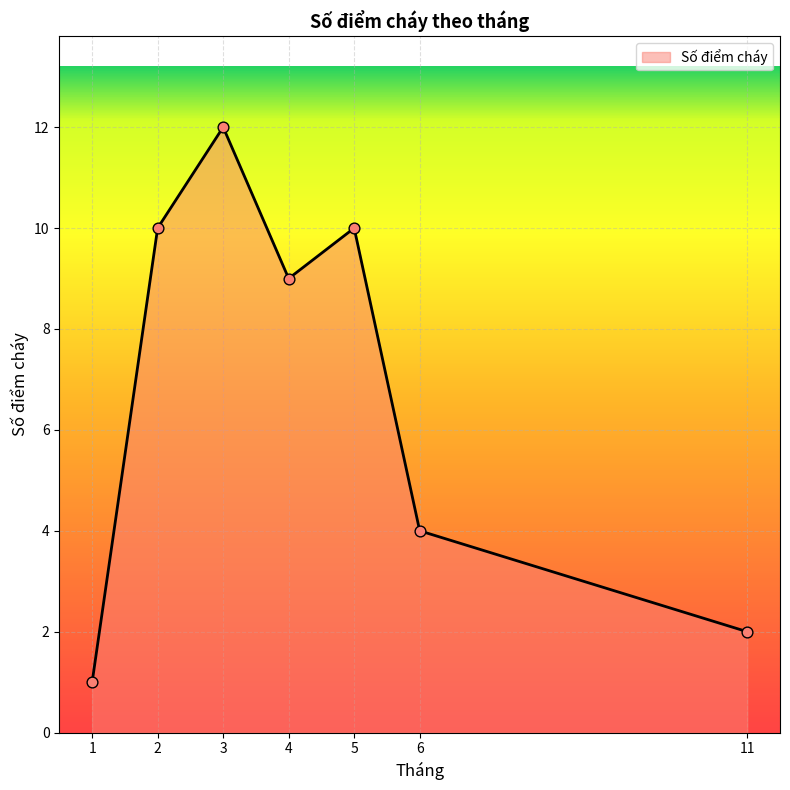

What is the change in value from 3 to 6?

-8